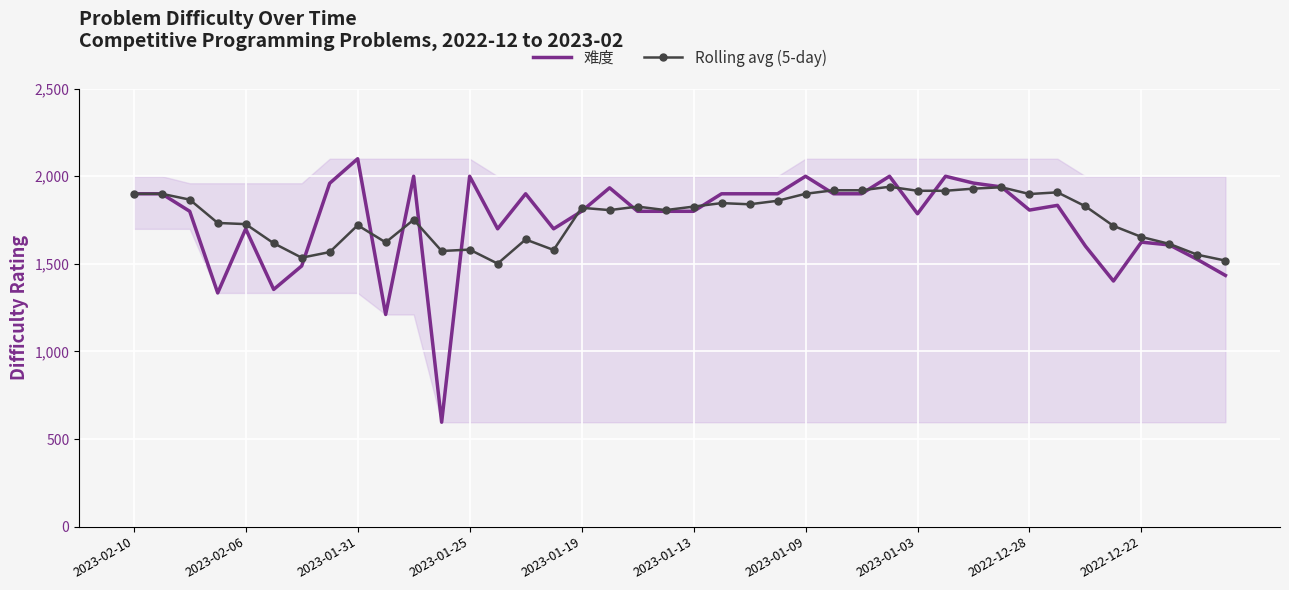

What is the minimum value for Rolling avg (5-day)?

1501.4